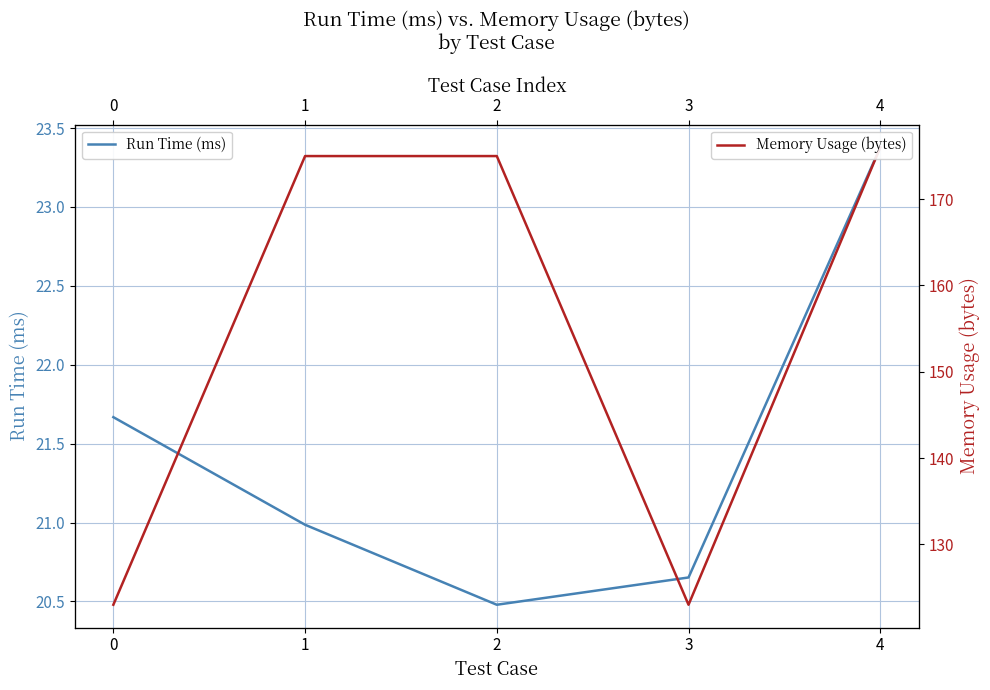

Which series changed the most between 1 and 3?

Memory Usage (bytes)